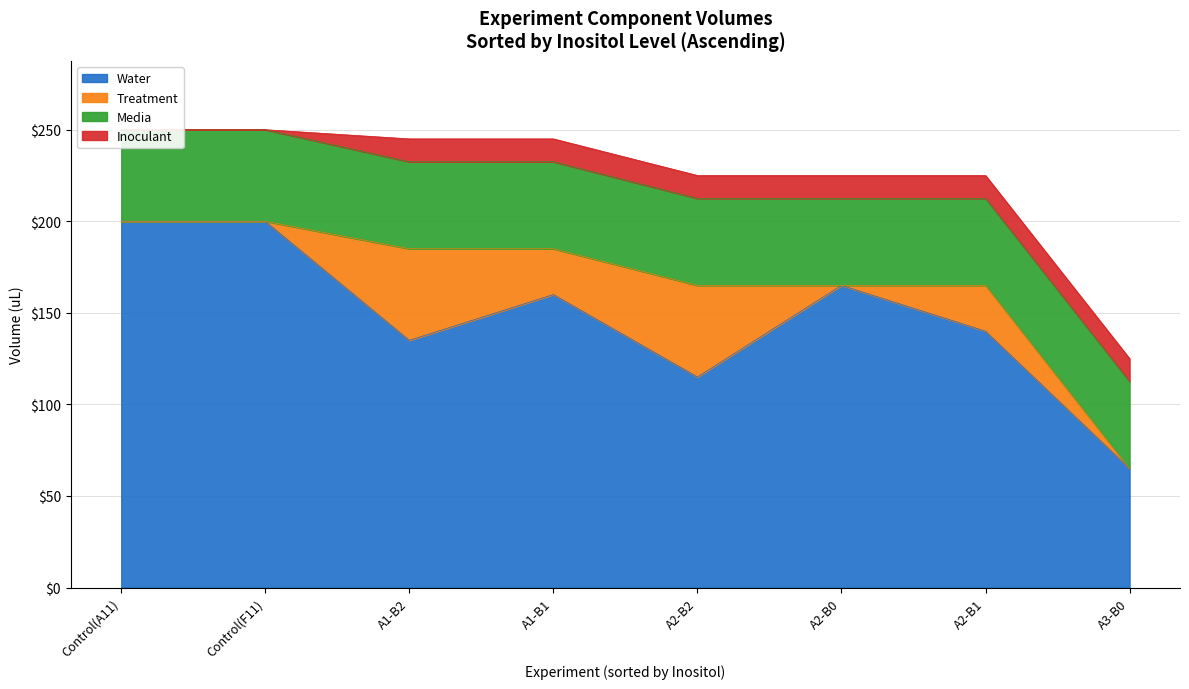

Rank the categories by Inoculant value from highest to lowest.

A1-B1, A2-B0, A3-B0, A2-B2, A1-B2, A2-B1, Control(A11), Control(F11)